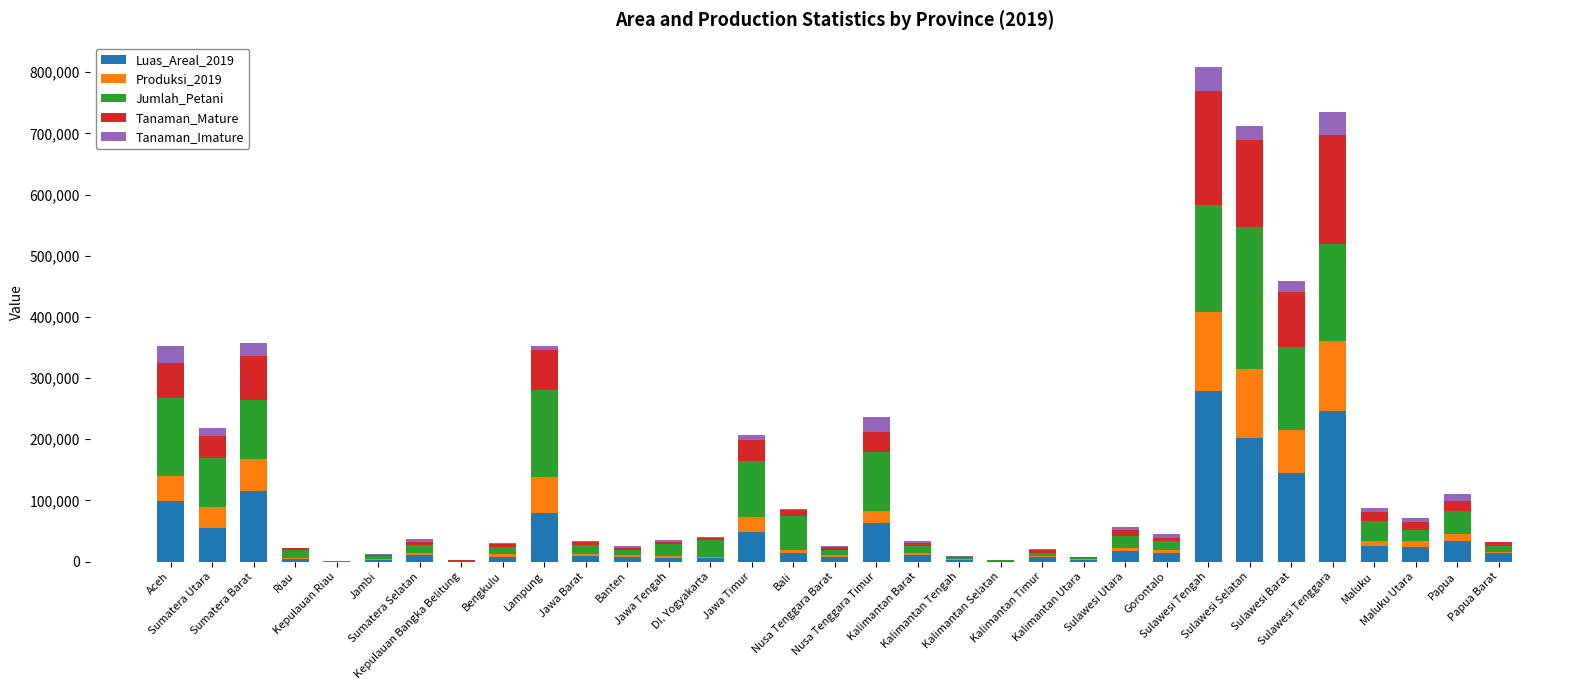

What are all the series names shown in the legend?

Luas_Areal_2019, Produksi_2019, Jumlah_Petani, Tanaman_Mature, Tanaman_Imature